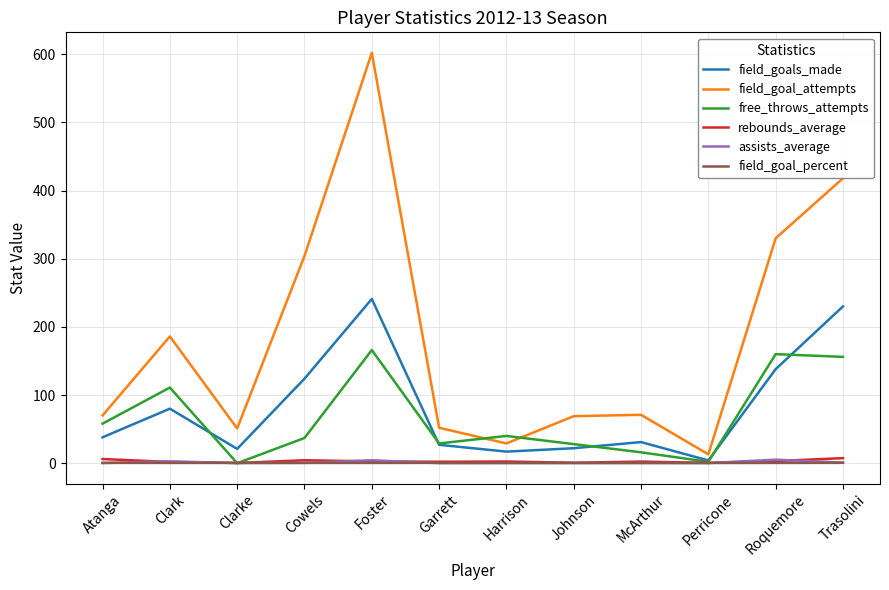

Which series changed the most between Atanga and Perricone?

field_goal_attempts